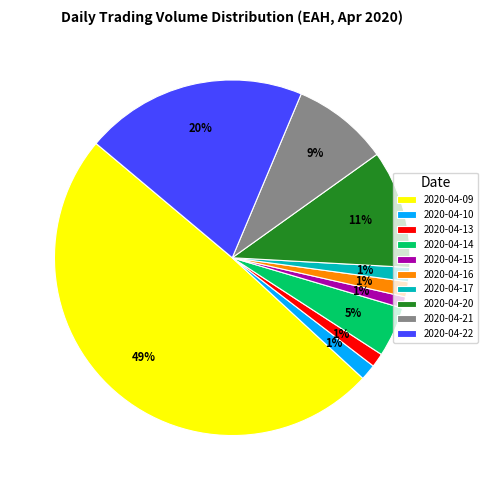

Between 2020-04-09 and 2020-04-13, which is larger?

2020-04-09